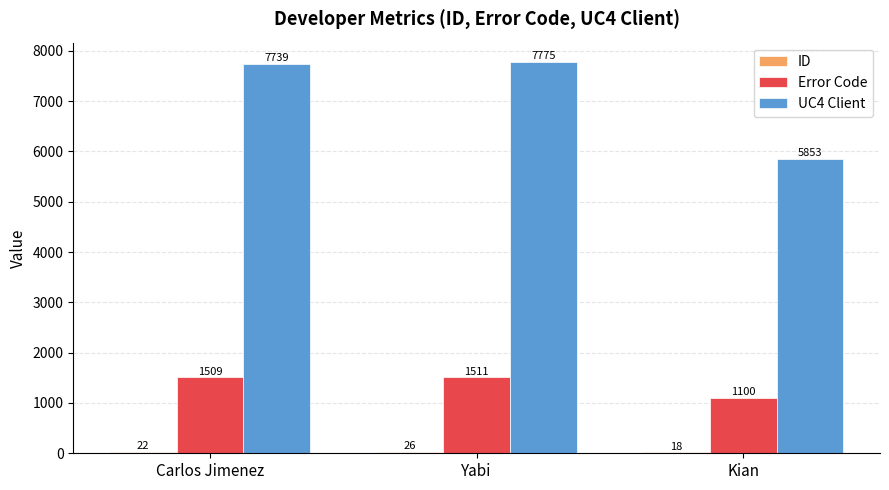

What is the maximum value for UC4 Client?

7775